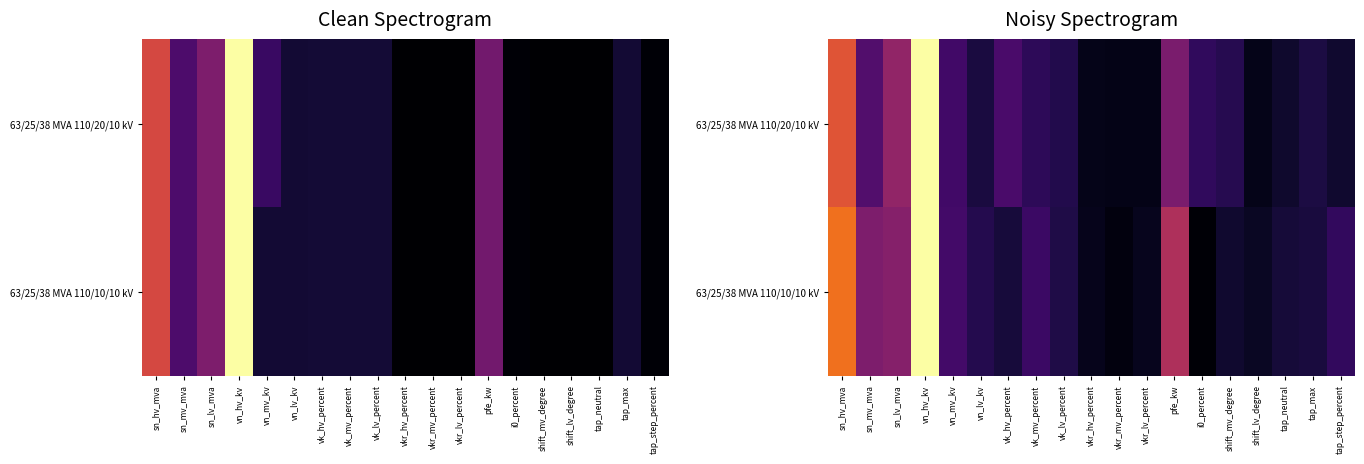

What is the average value of the 63/25/38 MVA 110/10/10 kV series?

0.2